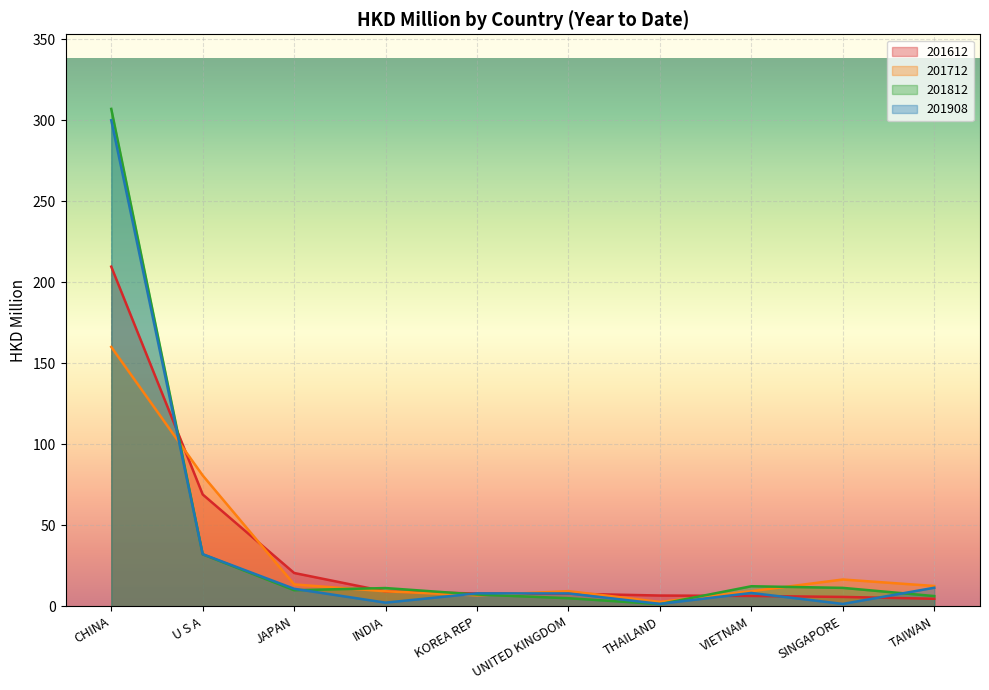

At which label is 201712 closest to 81?

U S A